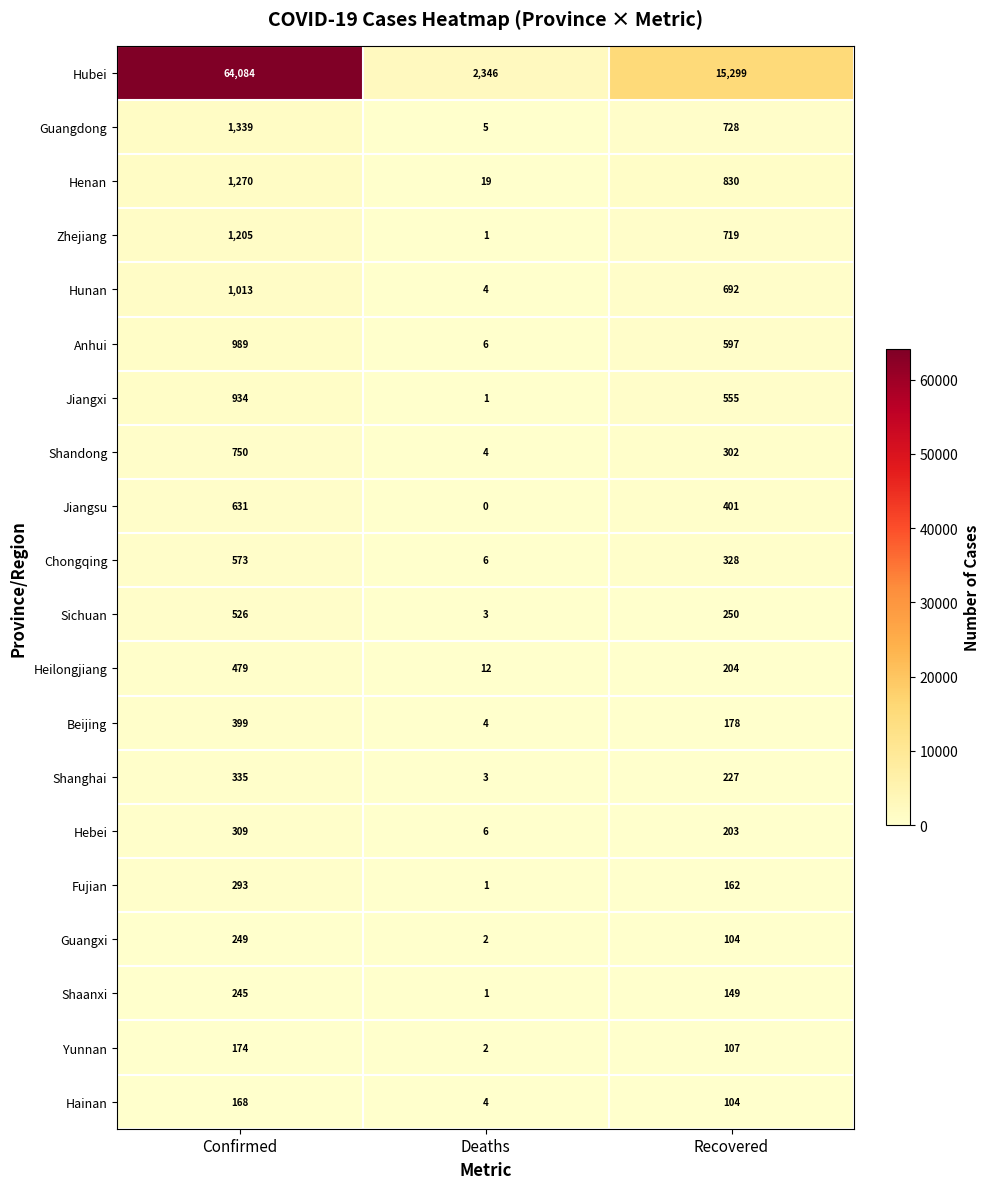

Which series has the largest range (max minus min)?

Hubei